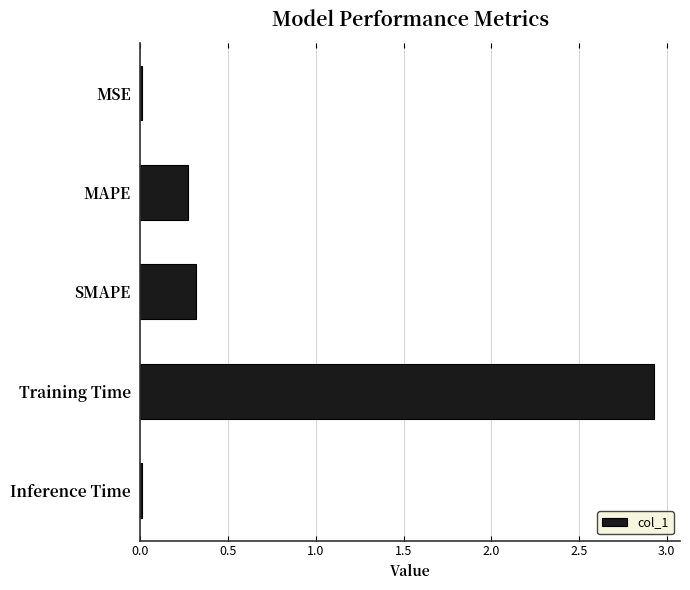

Are the bars grouped side by side (vs. stacked)?

No